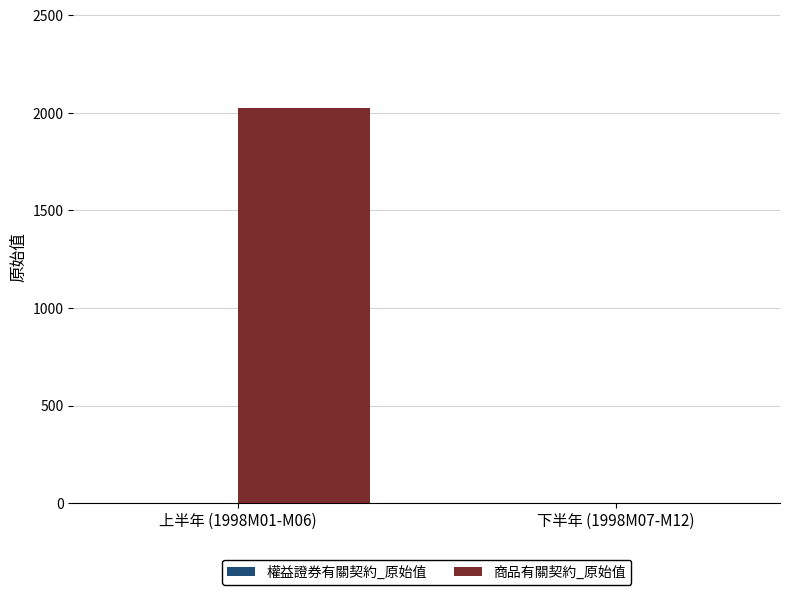

The value at 下半年 (1998M07-M12) is 1259. True or false?

False